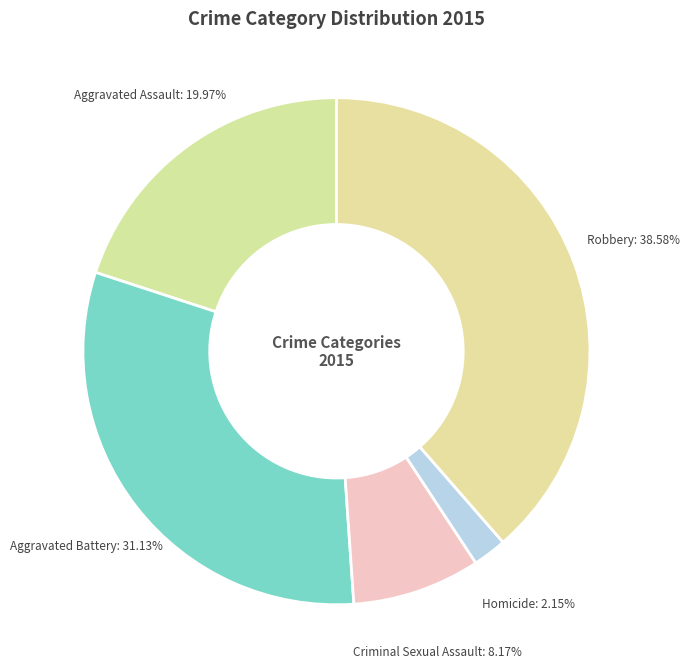

To the nearest percent, what is the average slice percentage?

20%